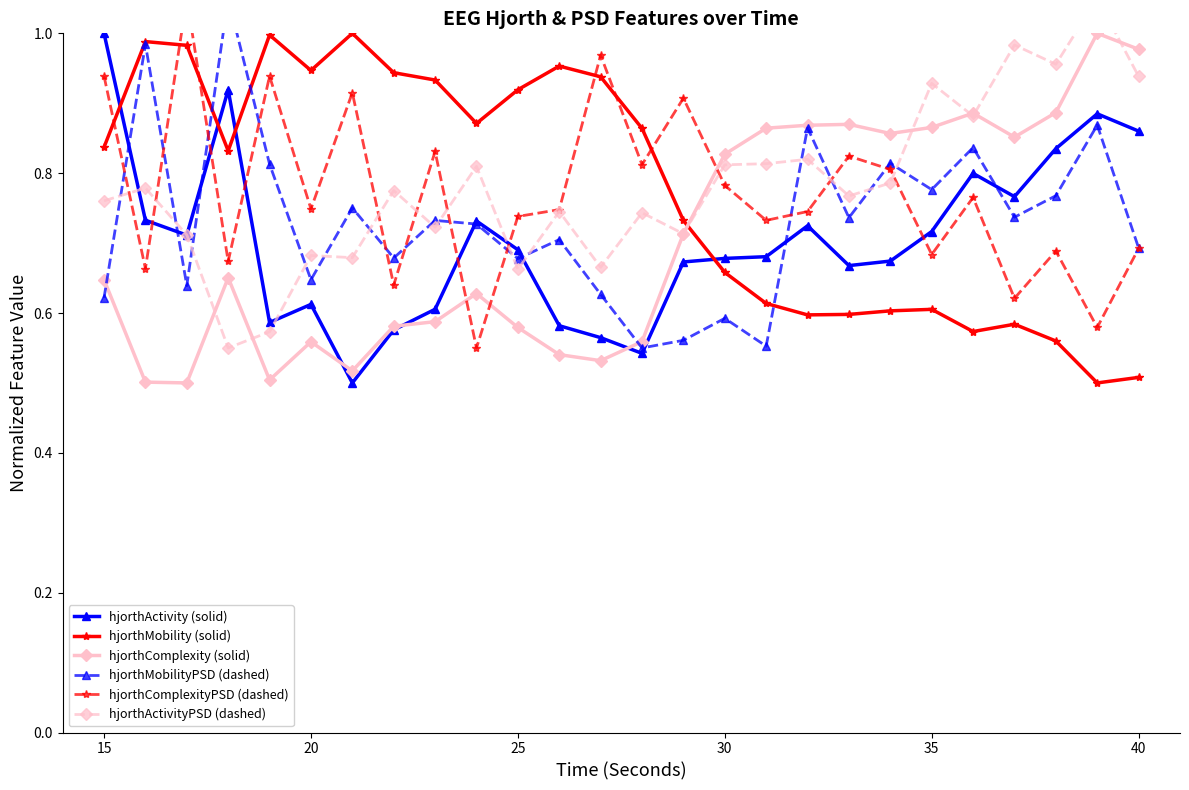

After their last crossing, which series has the higher values: hjorthMobilityPSD (dashed) or hjorthActivity (solid)?

hjorthActivity (solid)